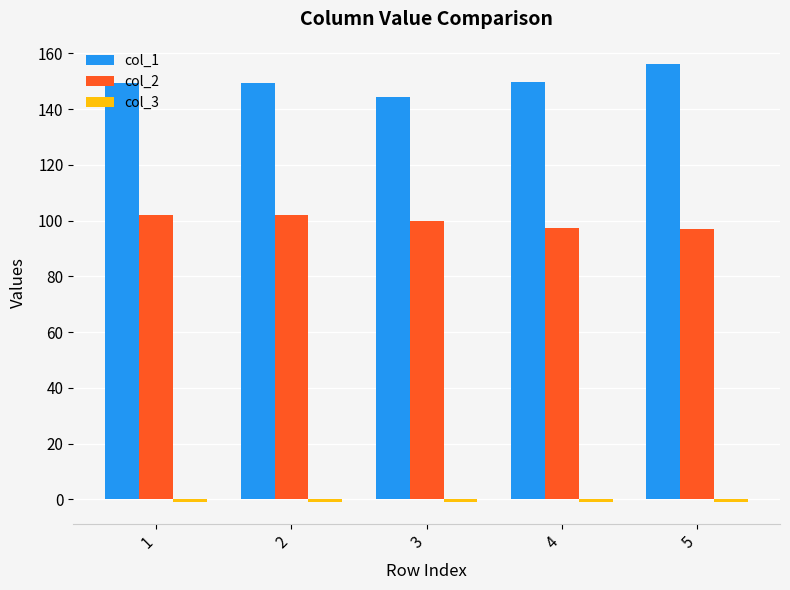

At how many categories does at least one series exceed 80?

5